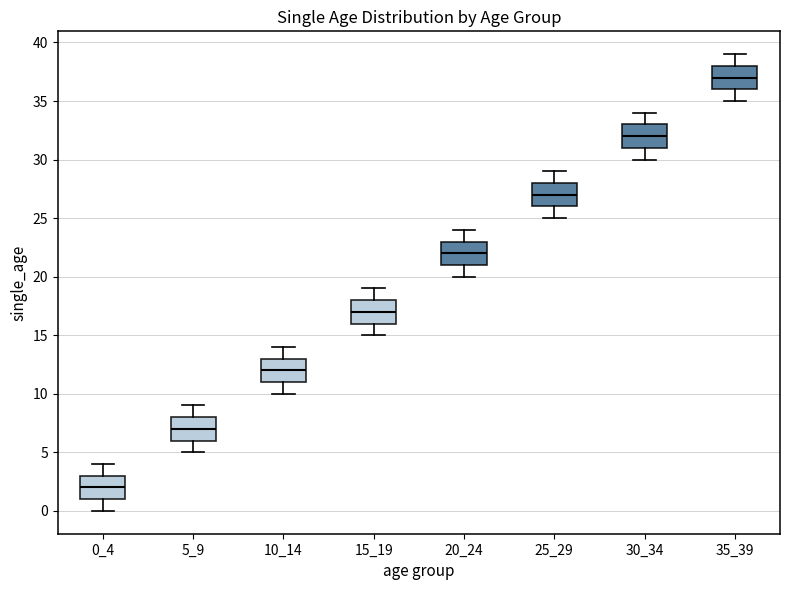

Where does the lower whisker of the box at x = 20_24 end on the y-axis? The values are not printed on the chart, so give them approximately, as read against the axis.

20